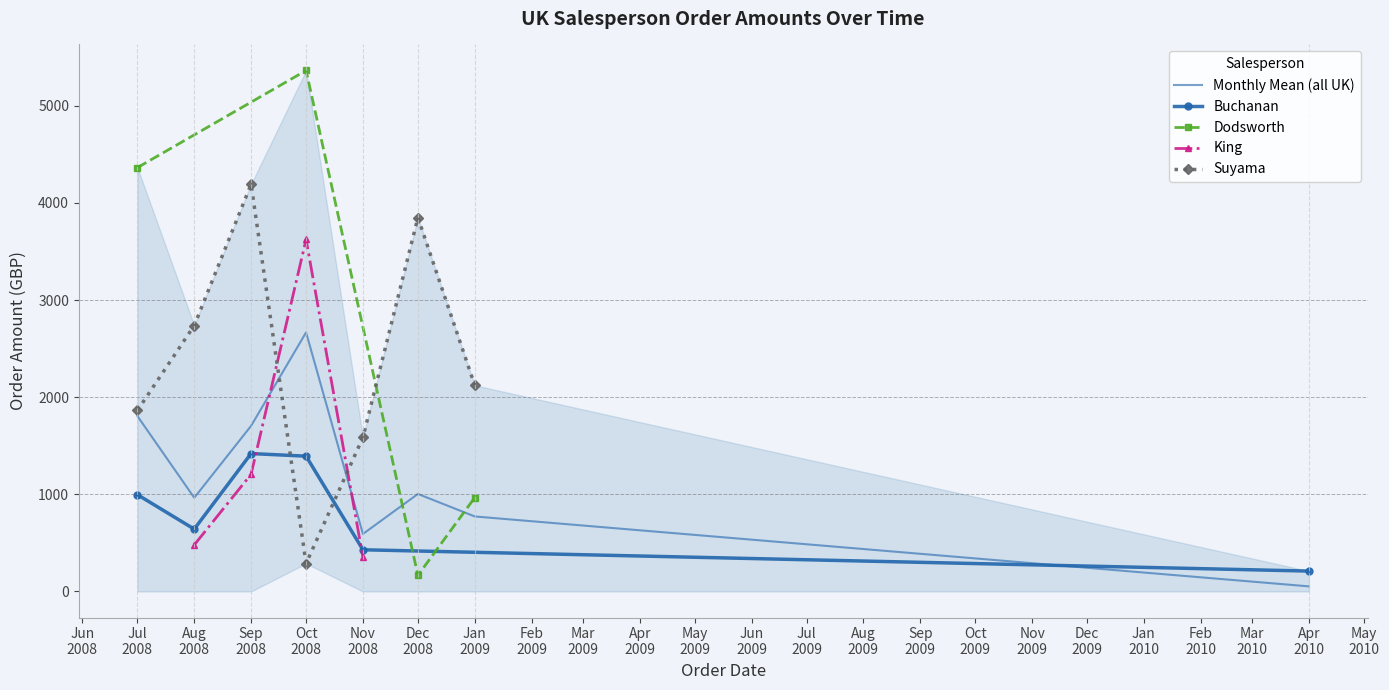

Which has a higher value, 7 or 4?

4